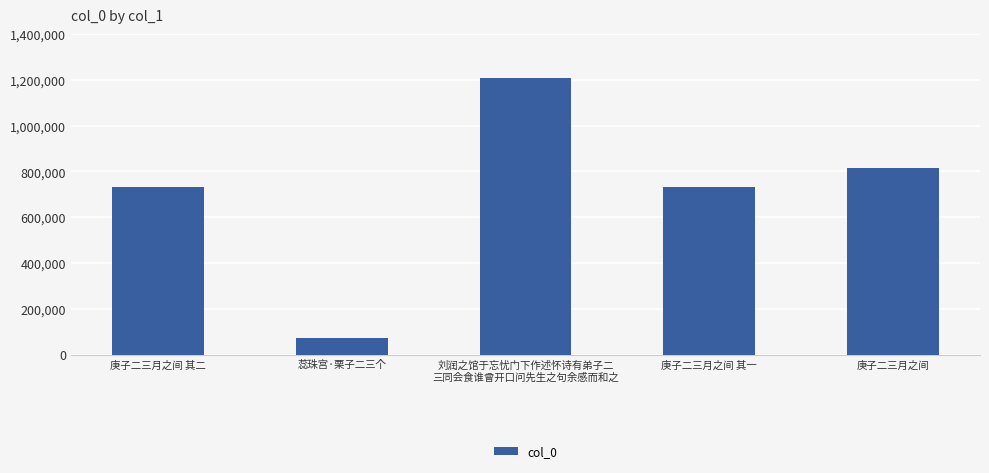

What is the ratio of the value at 庚子二三月之间 其一 to the value at 蕊珠宫·栗子二三个?

10.4